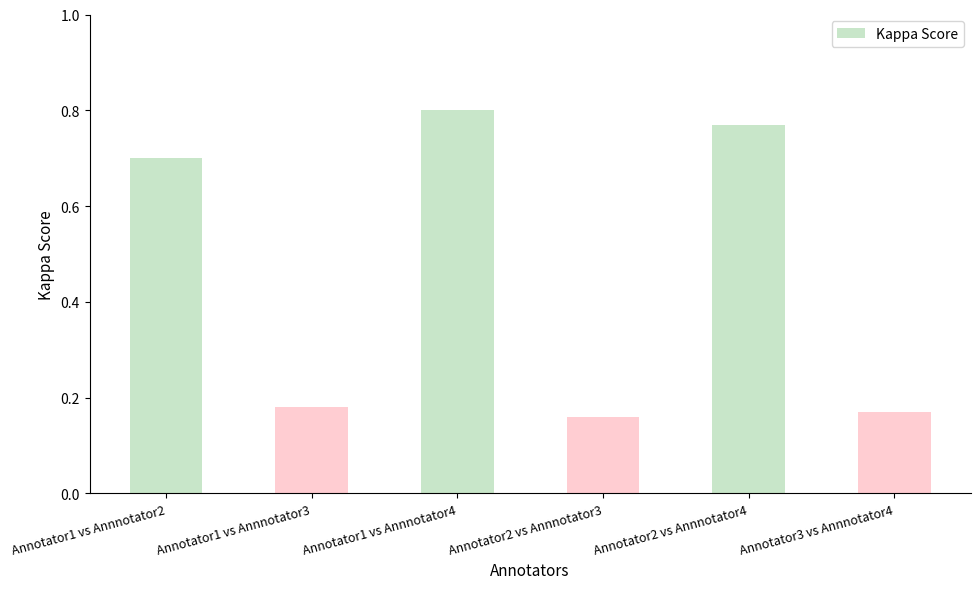

What is the change in value from Annotator1 vs Annnotator3 to Annotator2 vs Annnotator4?

+0.6